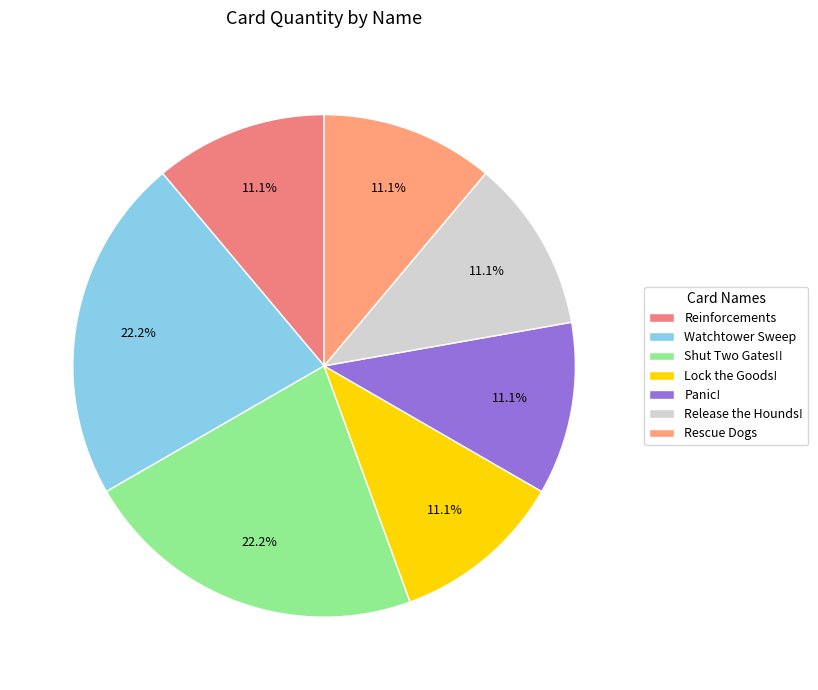

To the nearest percent, what is the combined percentage of Panic! and Reinforcements?

22%